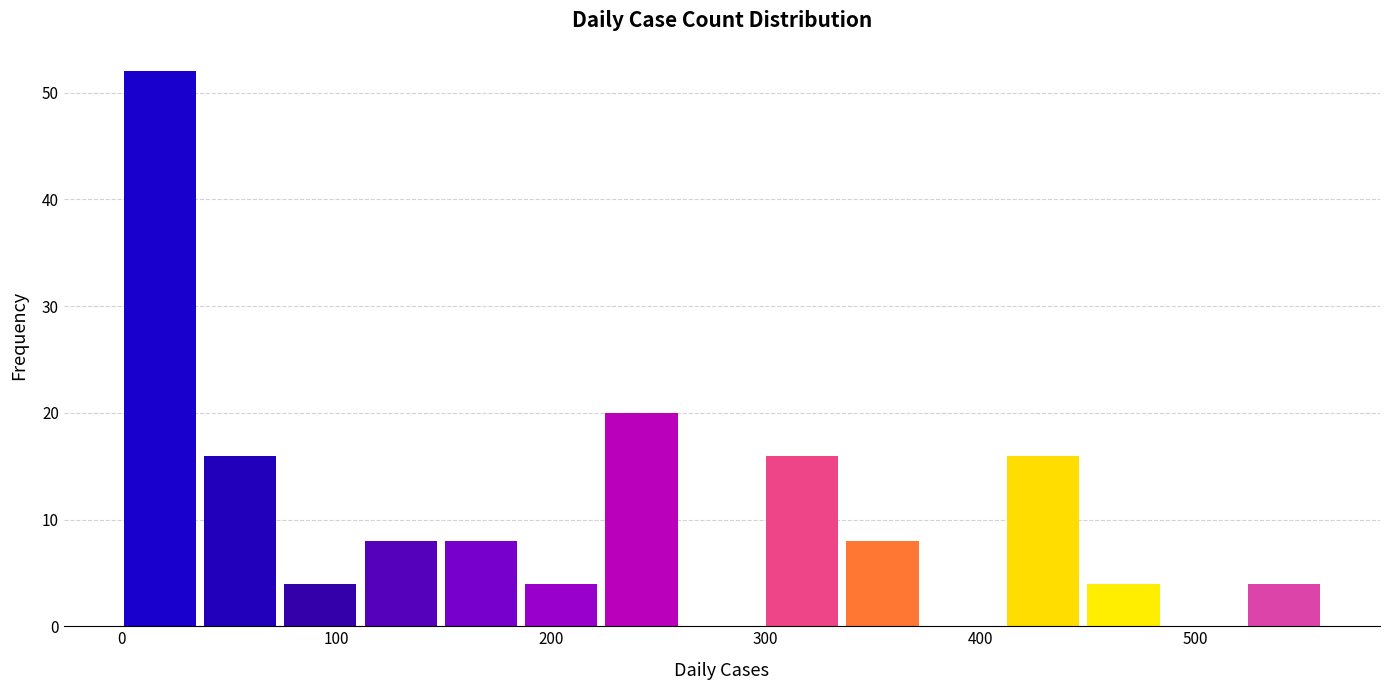

Read against the x-axis, roughly where is the centre of the tallest bar?

20